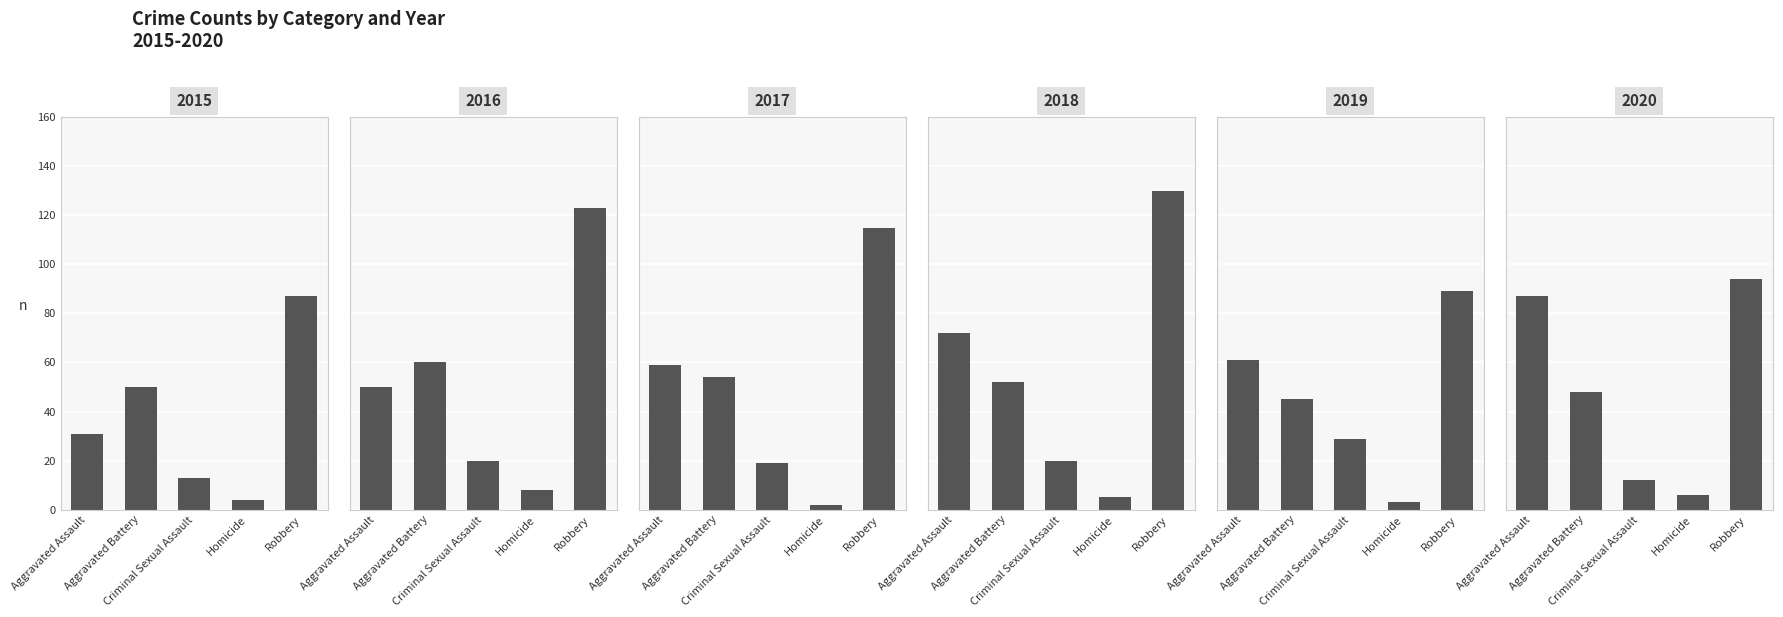

At which category is the sum across all series the highest?

Robbery